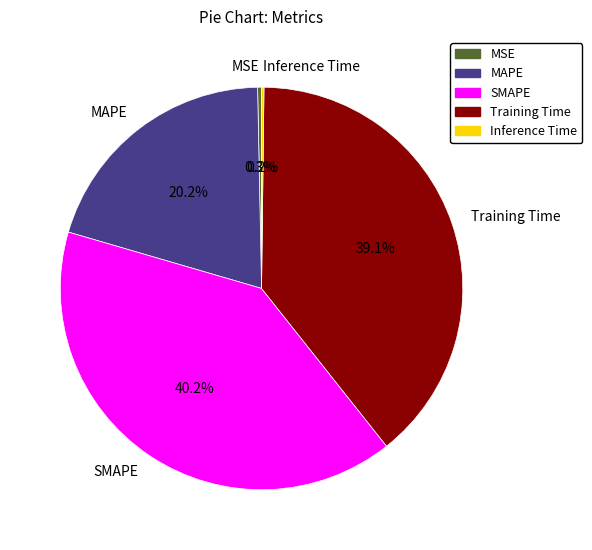

What is the largest slice in the pie chart?

SMAPE